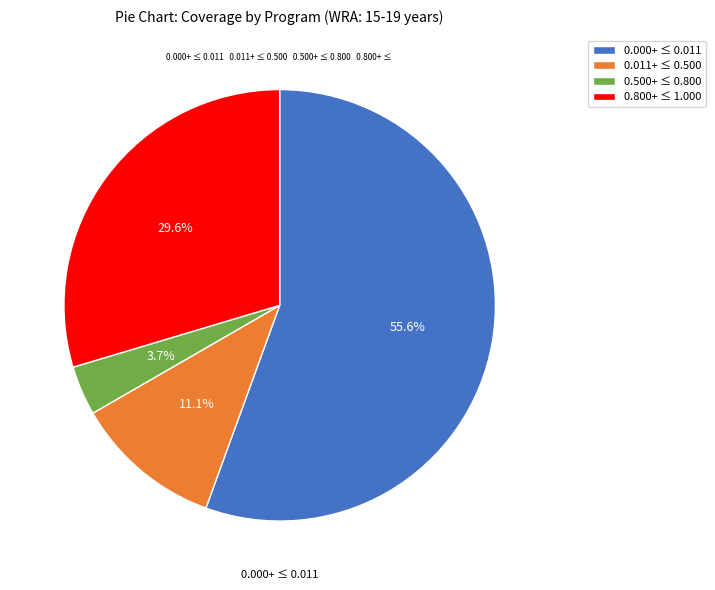

Rank the categories by value from lowest to highest.

0.500+ ≤ 0.800, 0.011+ ≤ 0.500, 0.800+ ≤ 1.000, 0.000+ ≤ 0.011